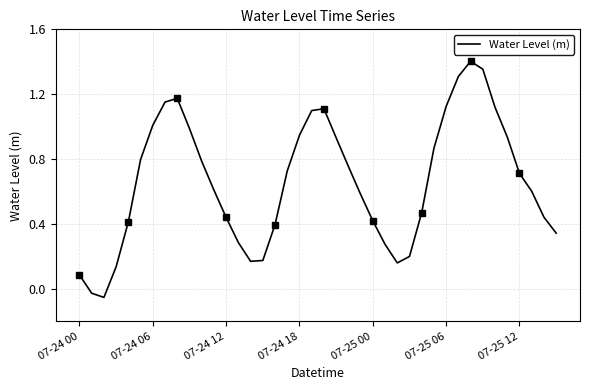

How many values are above zero?

38